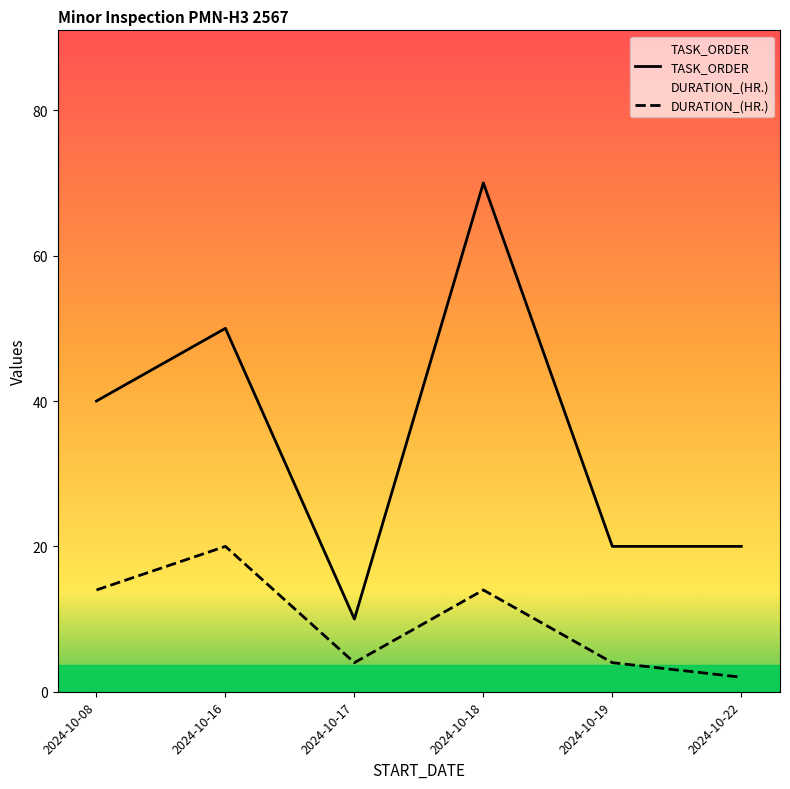

What is the difference between the DURATION_(HR.) values at 2024-10-19 and 2024-10-22?

2